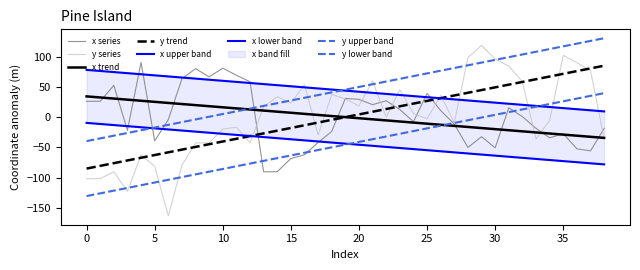

How many values in x are below zero?

20